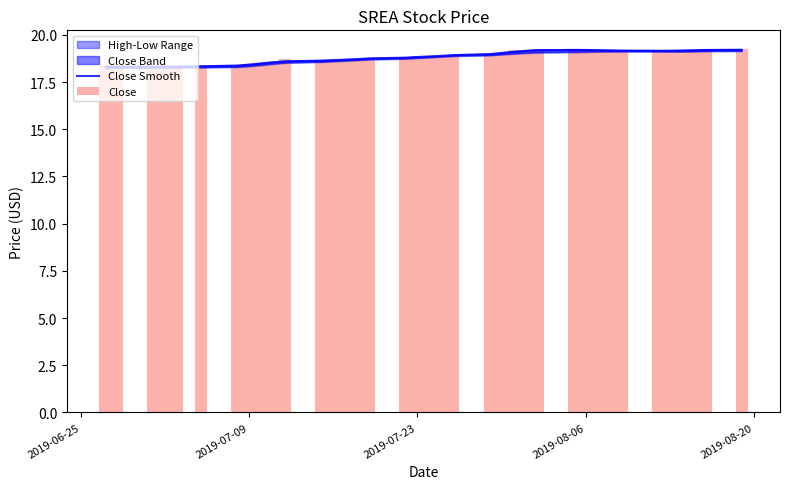

What is the minimum value for Close Smooth?

18.3